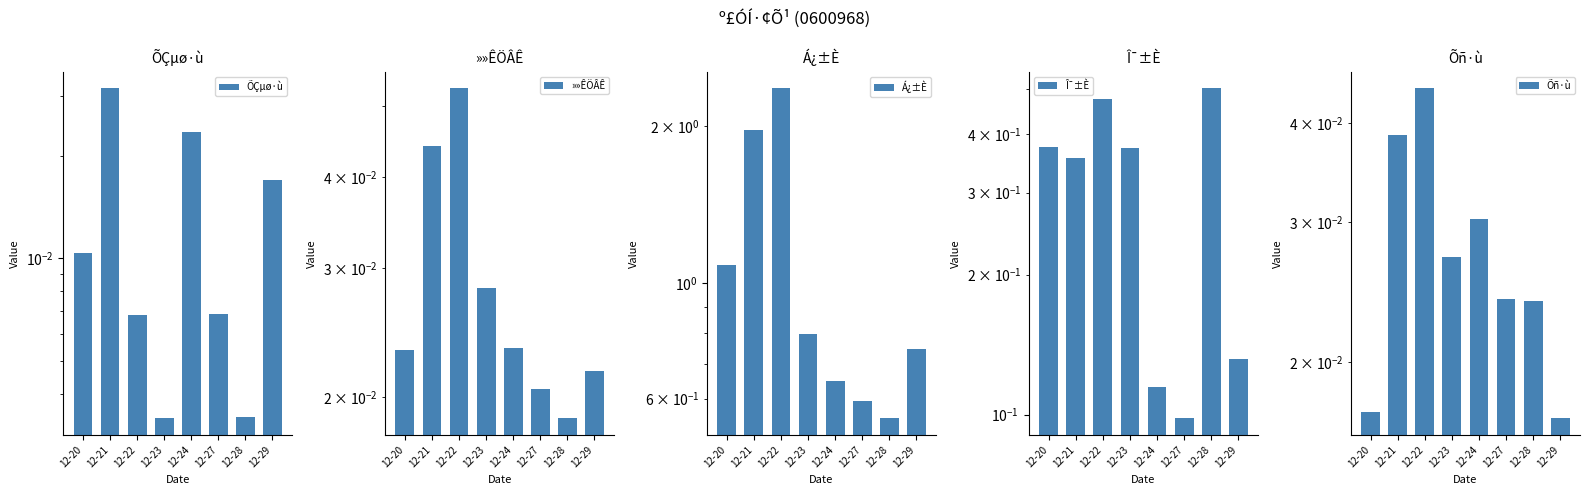

Which category has the lowest value in the ÕÇµø·ù series?

12-23